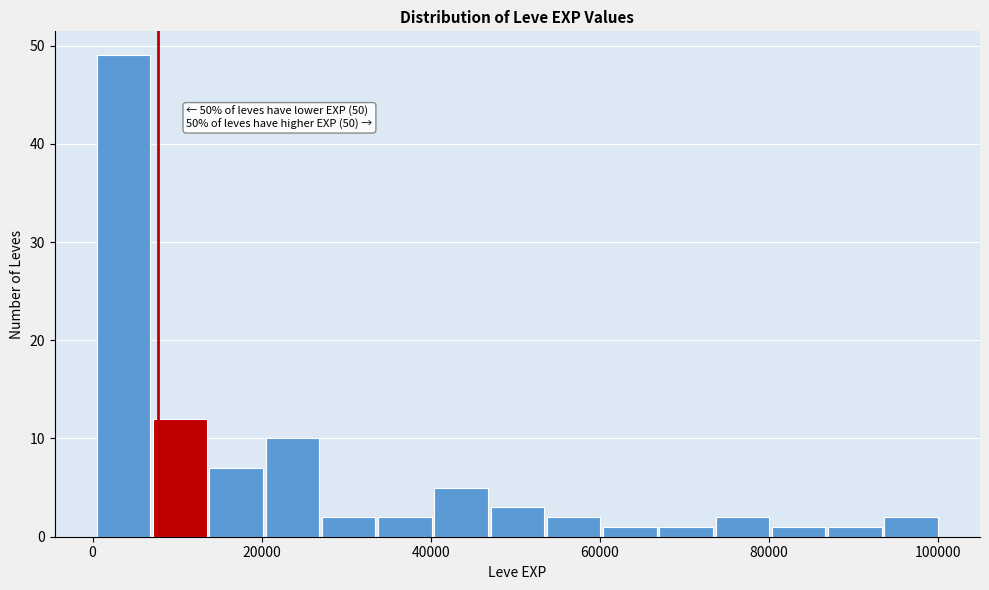

Around what value on the x-axis is the tallest bar? Give the approximate position of its centre, as read against the axis.

4000